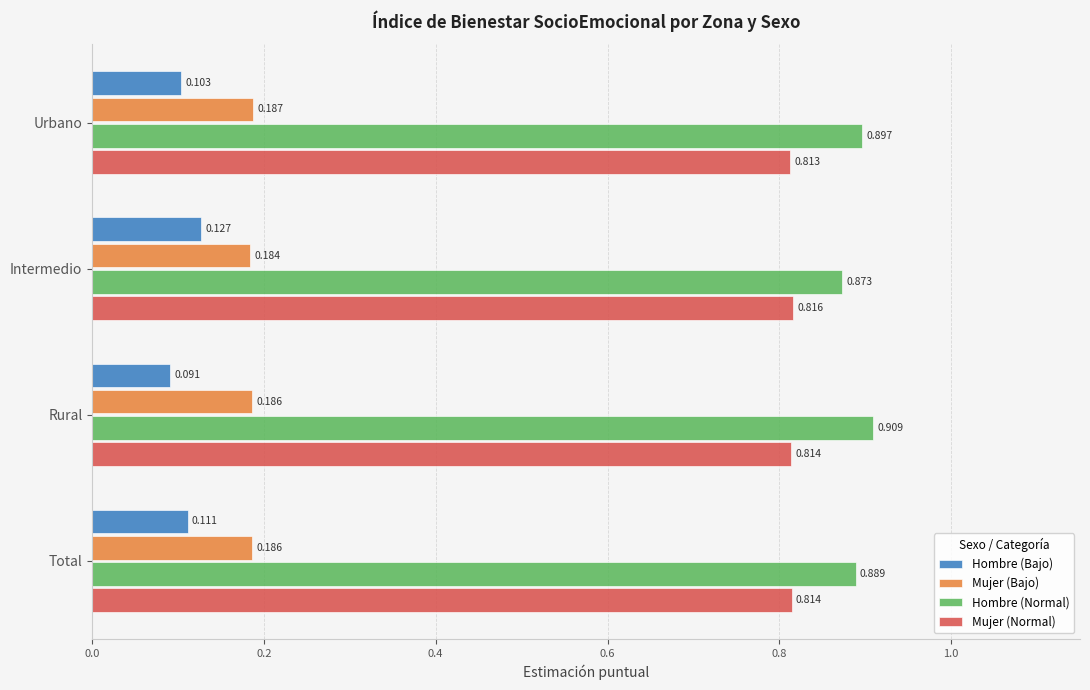

Which series has the largest total across all categories?

Hombre (Normal)